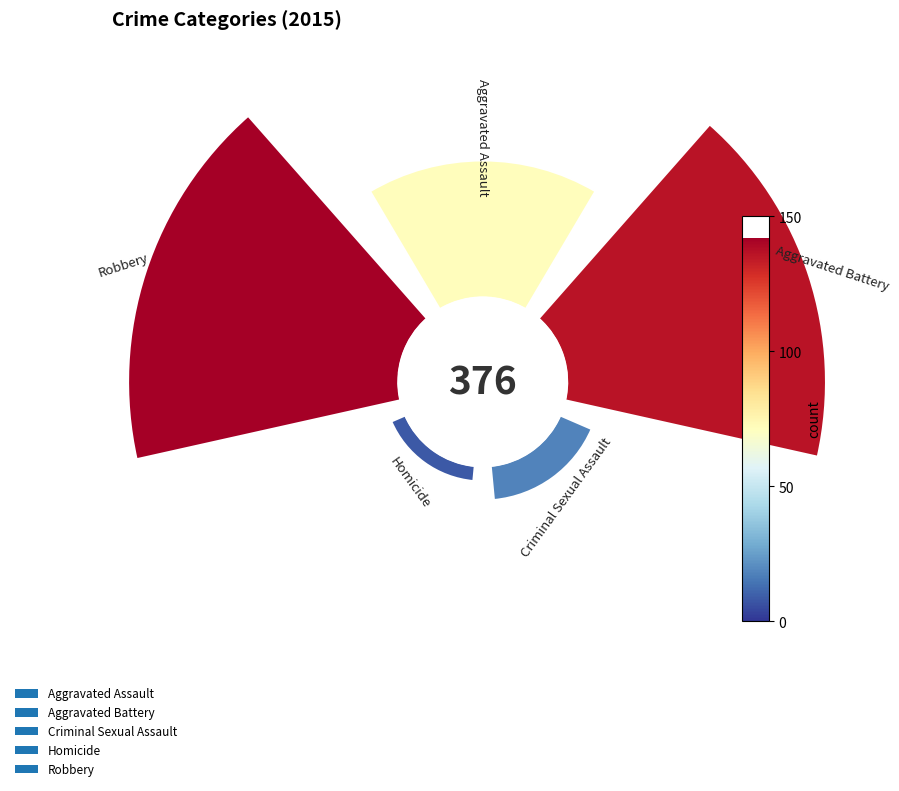

Rank the categories by value from highest to lowest.

Robbery, Aggravated Battery, Aggravated Assault, Criminal Sexual Assault, Homicide